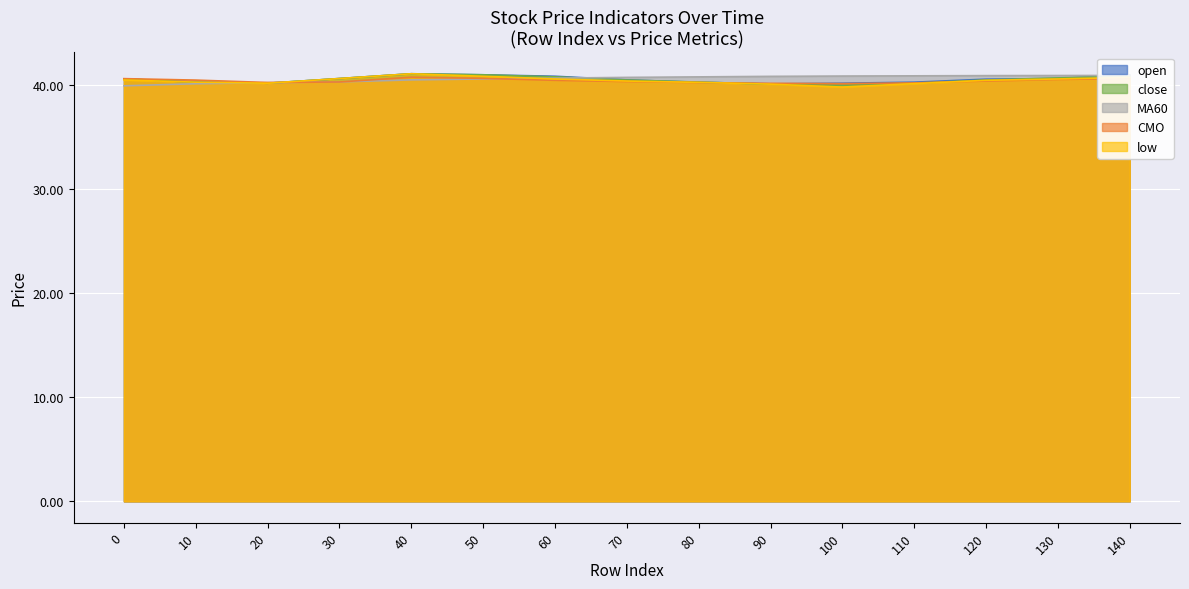

What is the value of the CMO point at the 9th from the left?

40.2